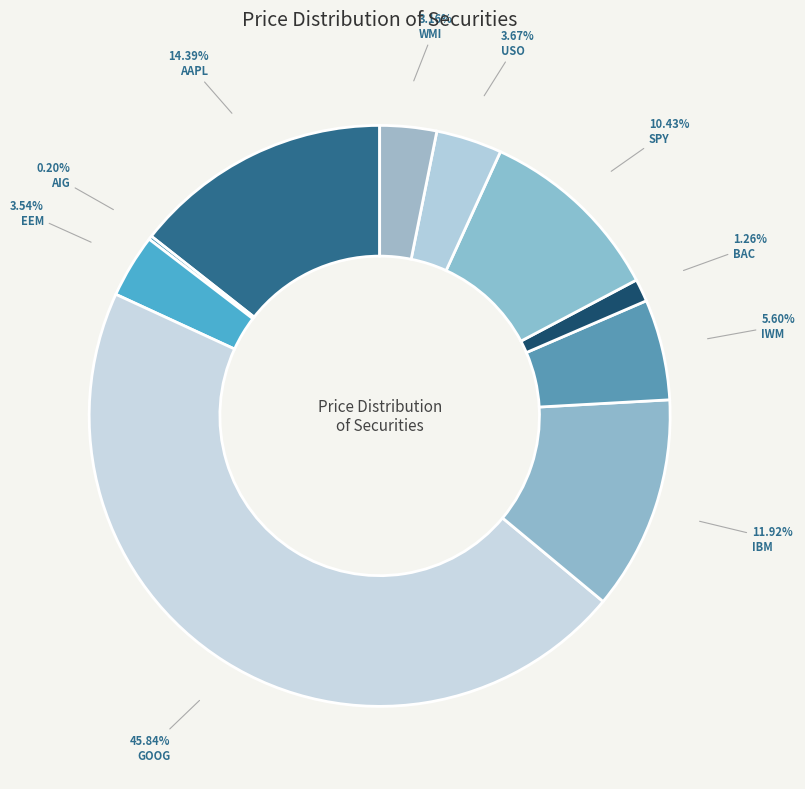

What percentage is NOT represented by AAPL?

85.6%